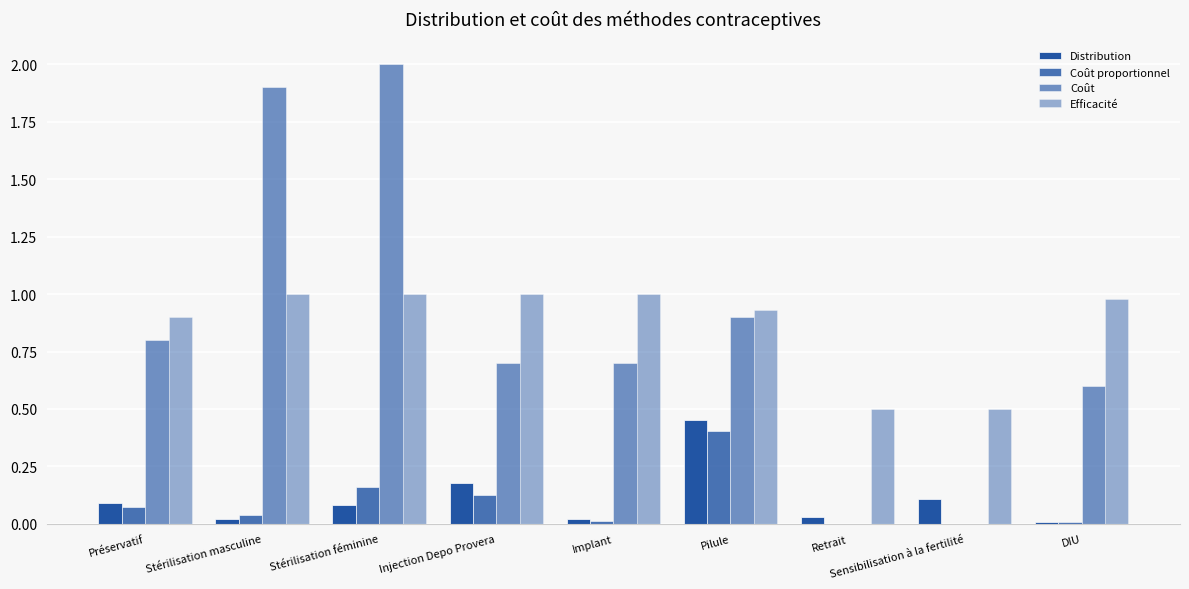

What is the lowest value of the Efficacité series?

0.5